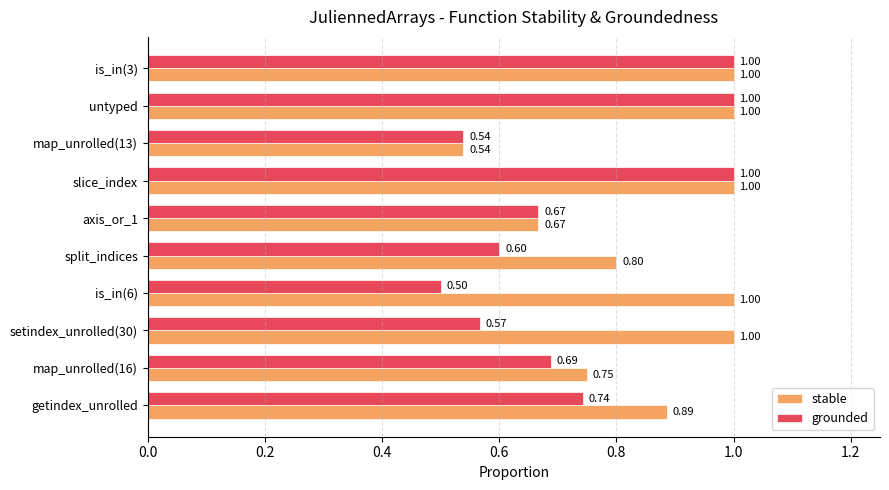

Which series has the widest spread of values?

grounded